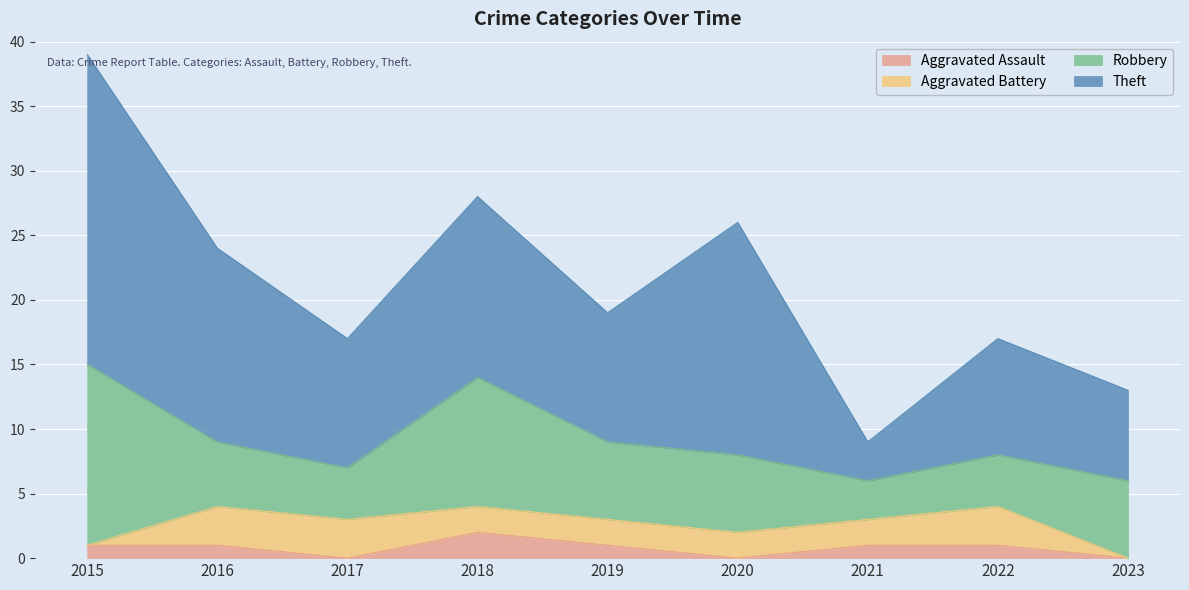

At which label is Aggravated Battery closest to 1?

2015